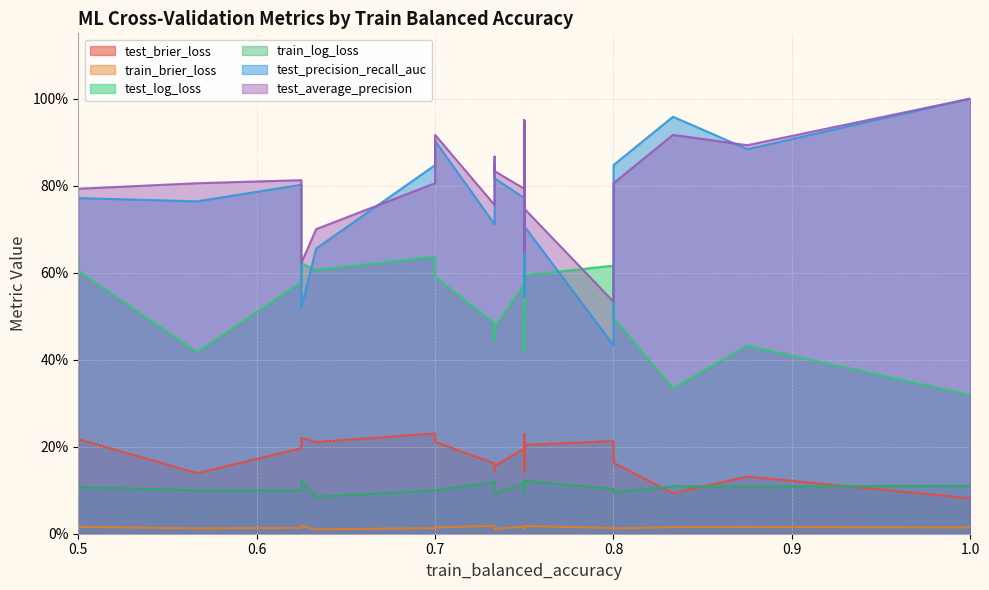

The test_log_loss series shows 0.5 at 0.7333333333333334. True or false?

True